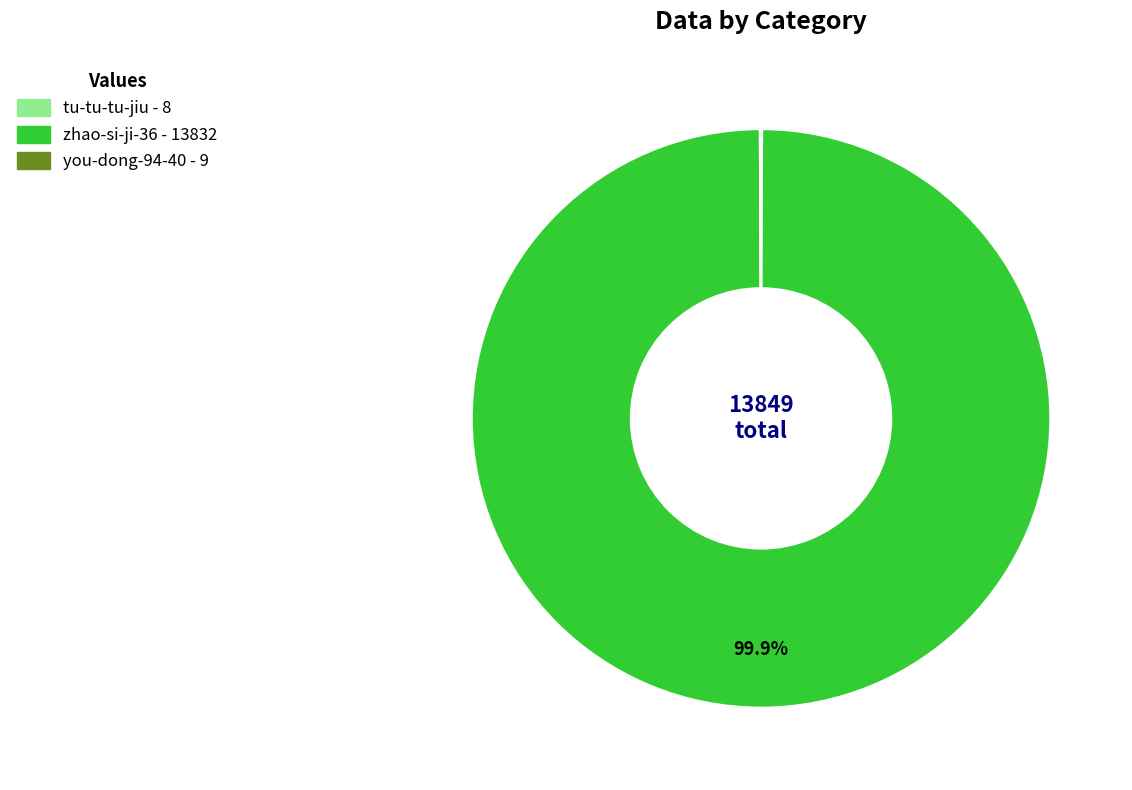

Does any single category account for the majority?

Yes